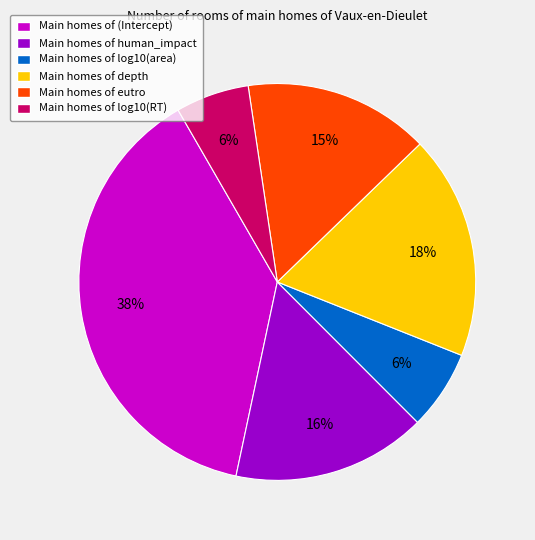

What is the largest slice in the pie chart?

Main homes of (Intercept)